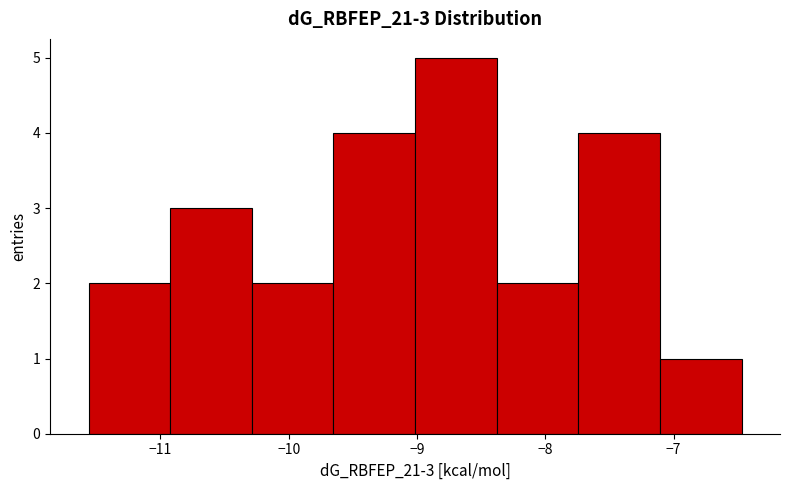

Over which range of the x-axis is the bar tallest?

-9.0 to -8.4